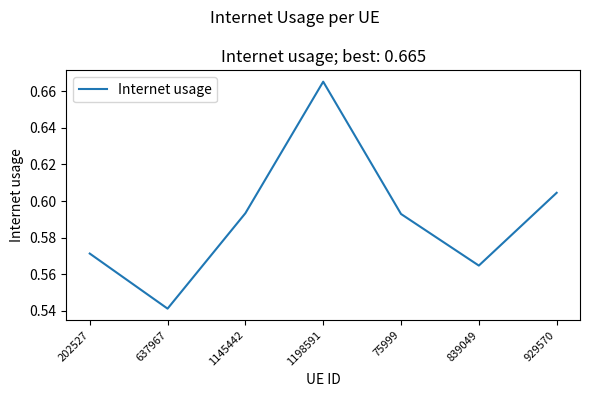

What is the difference between the values at 1145442 and 1198591?

0.1